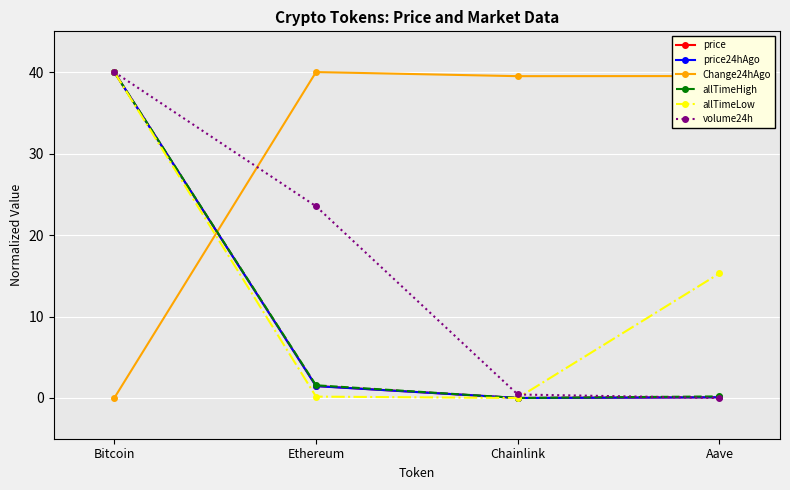

At which category does price24hAgo reach its first local valley?

Chainlink